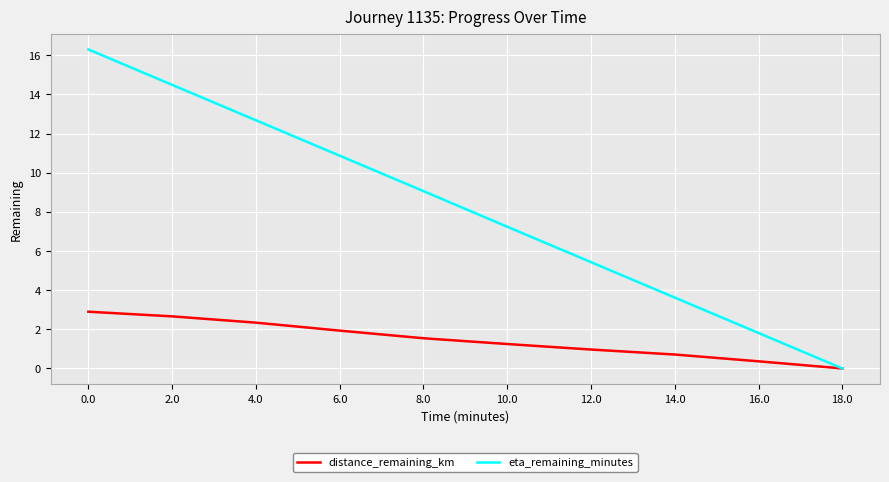

What position from the right is 4.0?

8